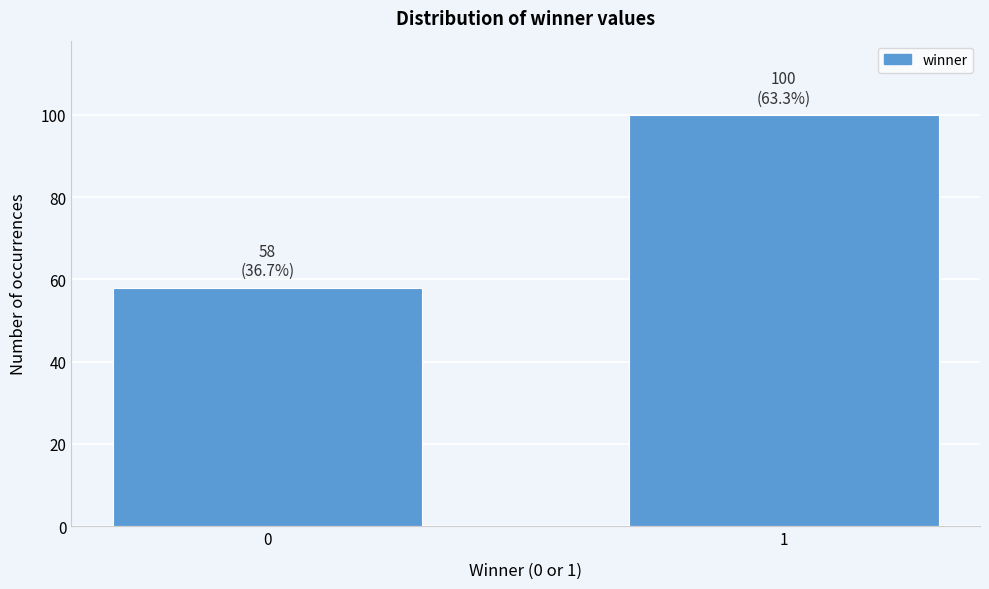

Reading left to right, what are all the values shown in this chart?

0=58	1=100